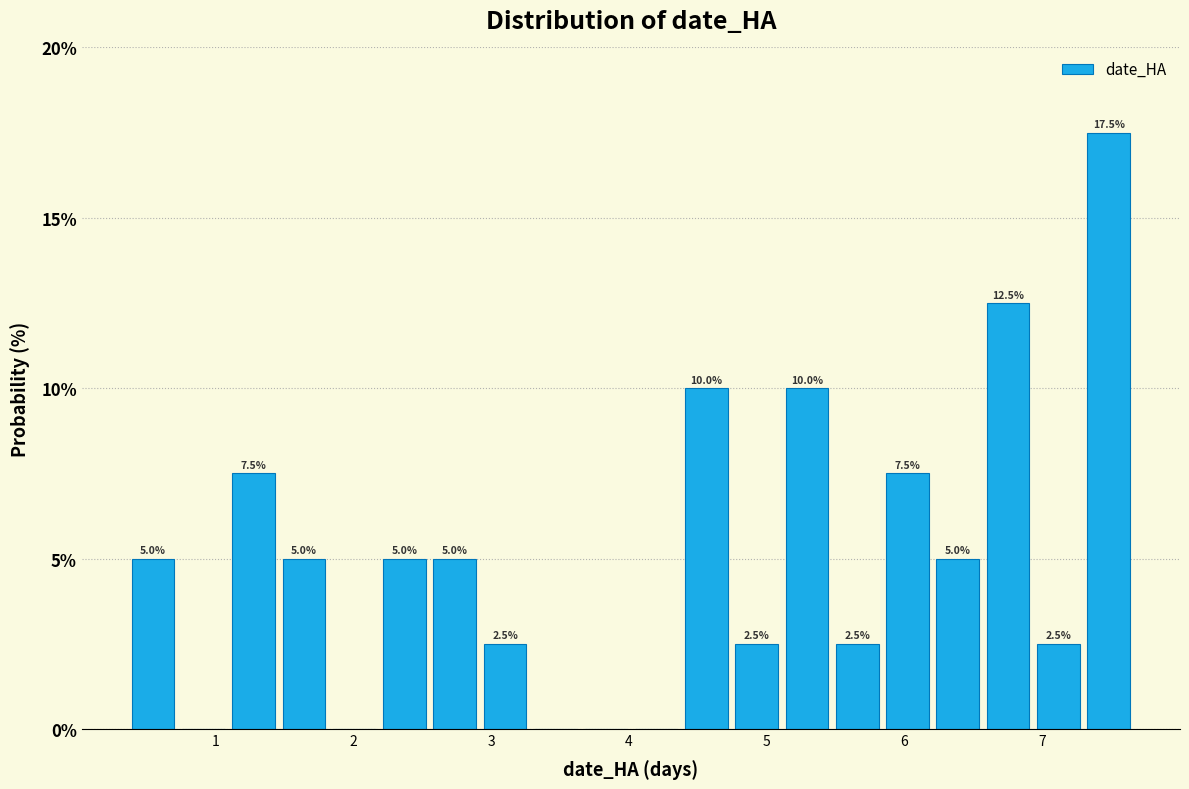

Around what value on the x-axis is the tallest bar? Give the approximate position of its centre, as read against the axis.

7.5